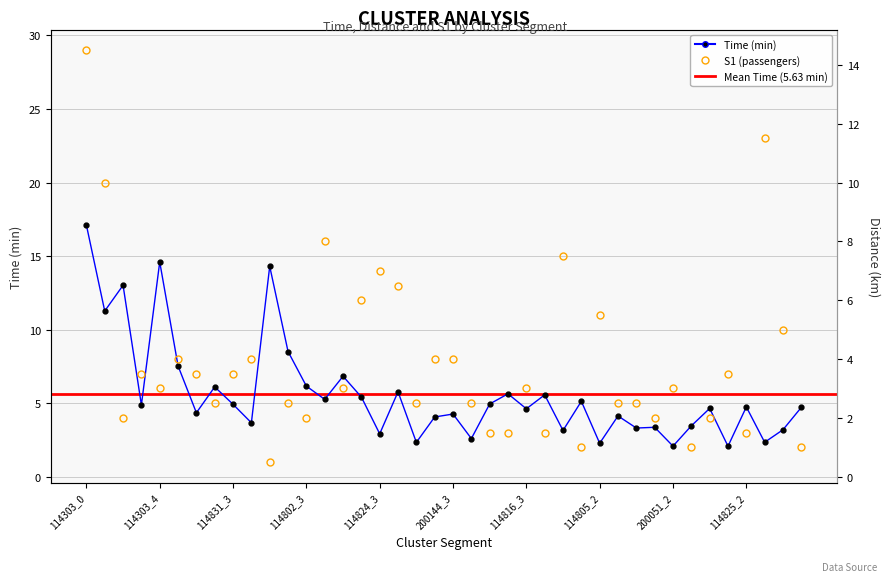

What is the sum of the distance values at 200051_2 and 114825_0?

6.7